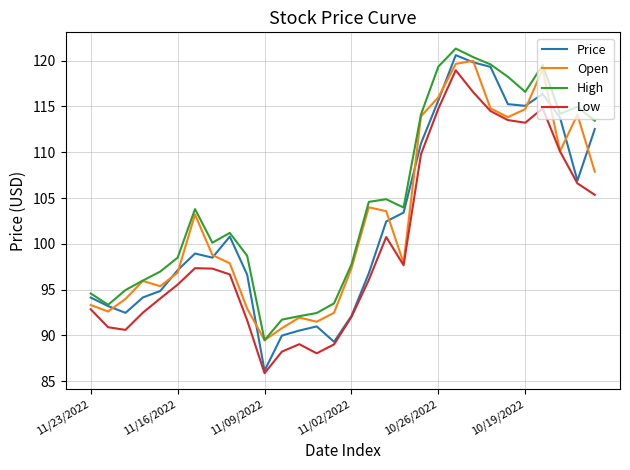

Which series has the largest range (max minus min)?

Price